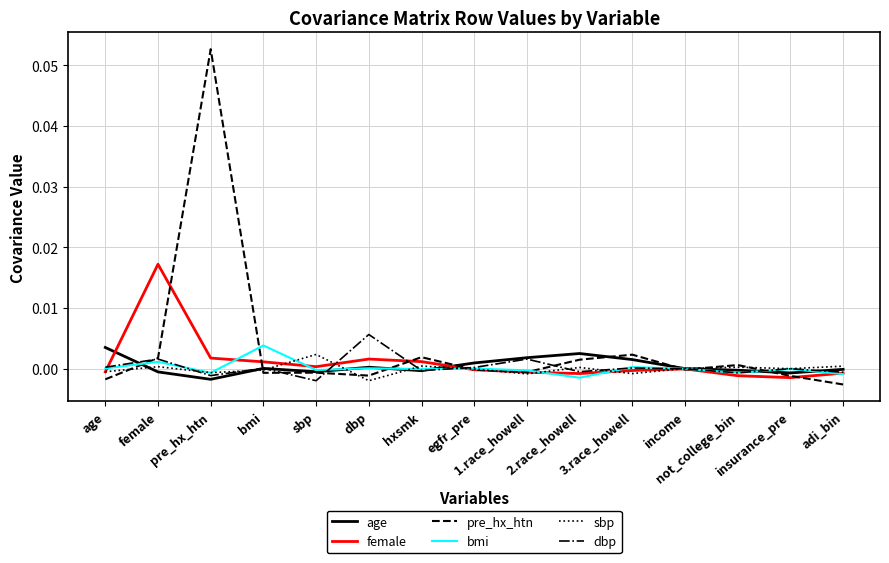

How many interior local peaks does the age series have?

3